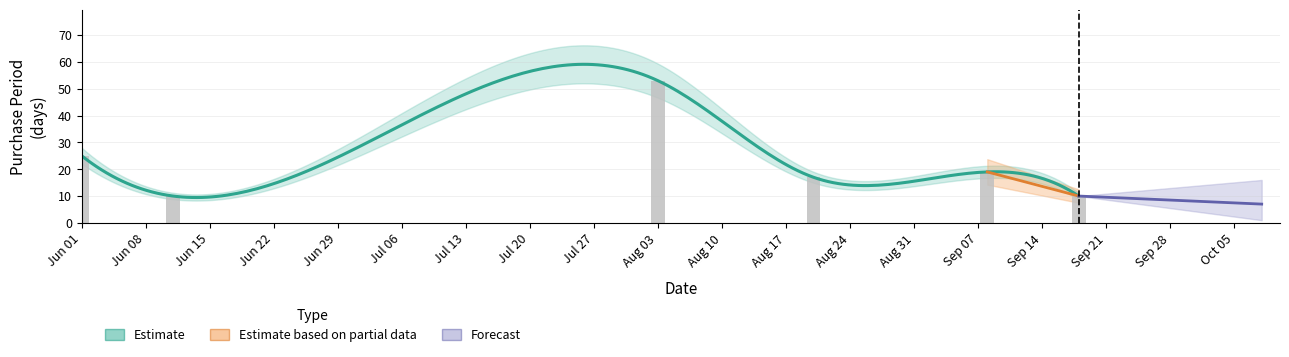

What is the ratio of the value at 2015-06-11 to the value at 2015-08-03?

0.2